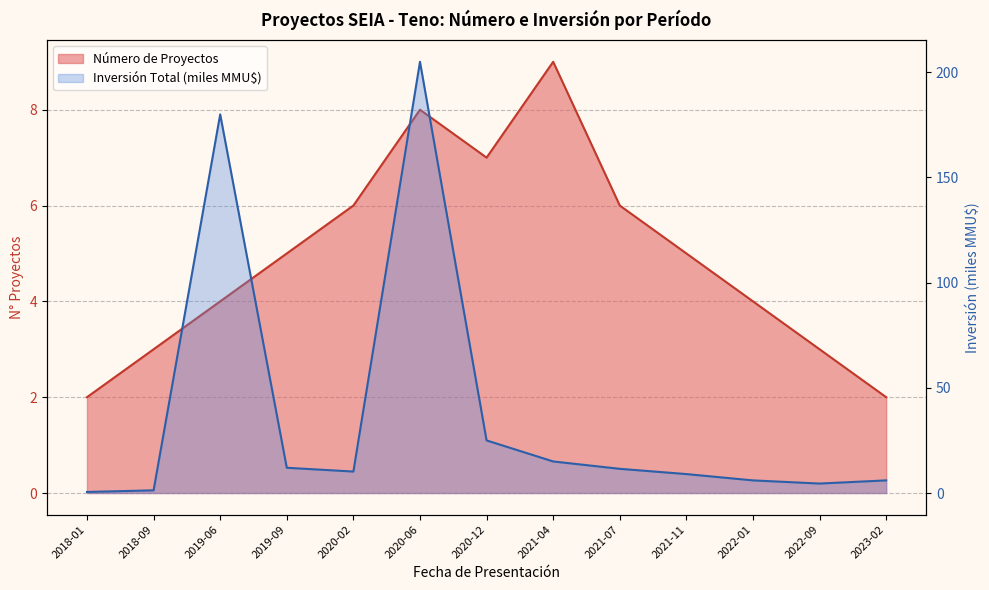

Reading left to right, transcribe all the data shown in this chart.

Número de Proyectos: 2.0	3.0	4.0	5.0	6.0	8.0	7.0	9.0	6.0	5.0	4.0	3.0	2.0
Inversión Total (MMU$): 0.5	1.3	180.0	12.0	10.2	205.0	25.0	15.0	11.5	9.0	6.0	4.5	6.0